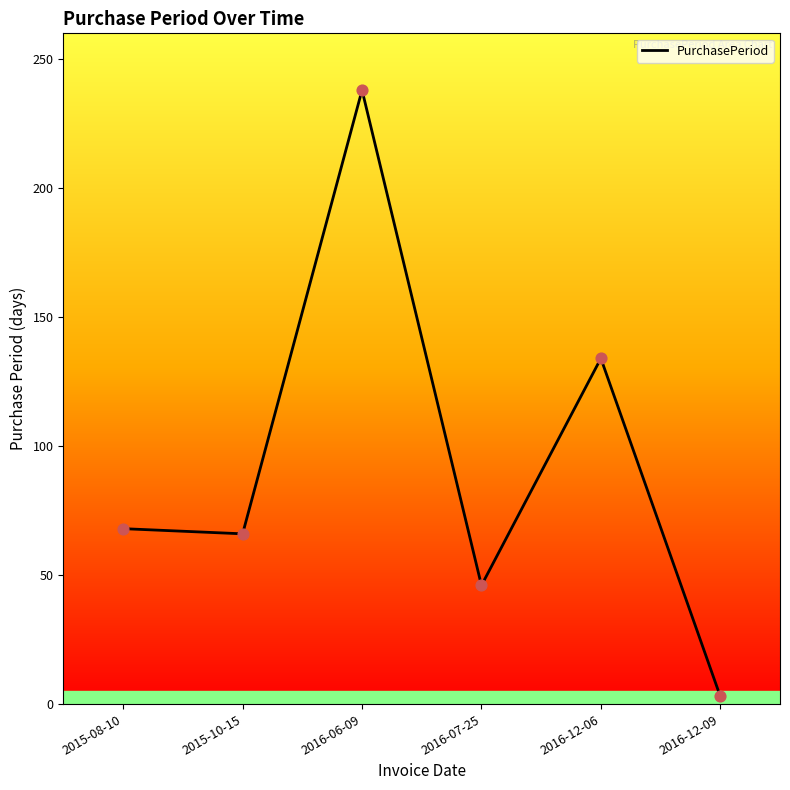

What is the ratio of the value at 2016-06-09 to the value at 2016-12-09?

79.3